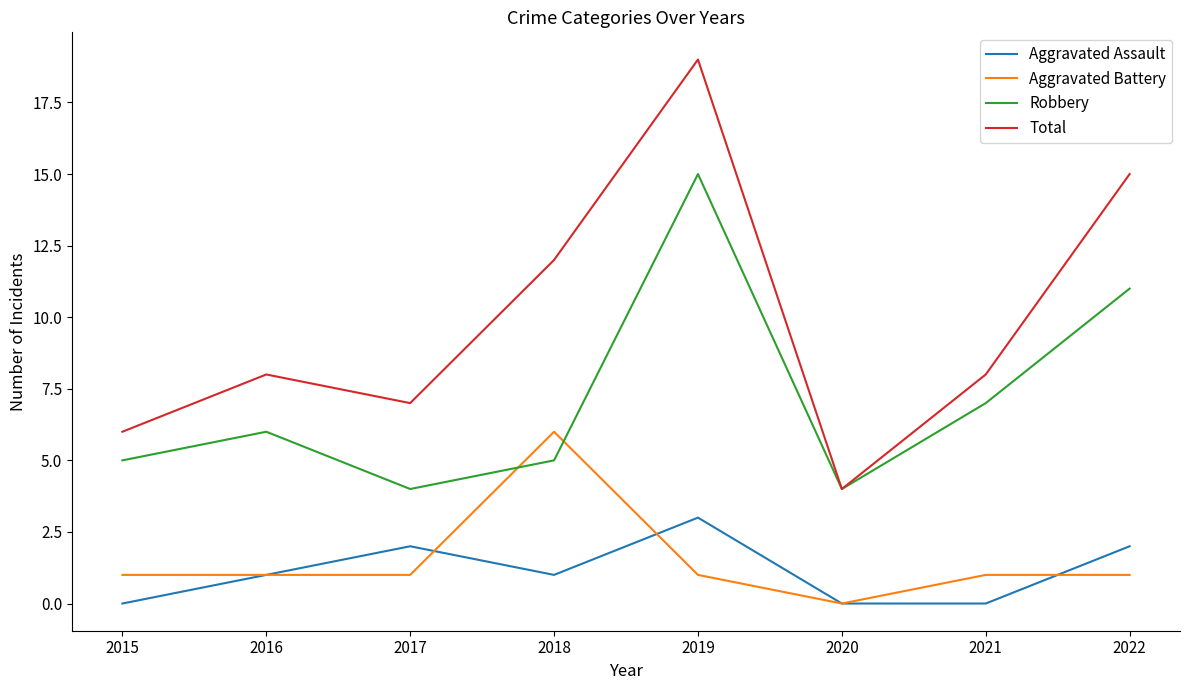

What is the maximum value shown in the chart?

19